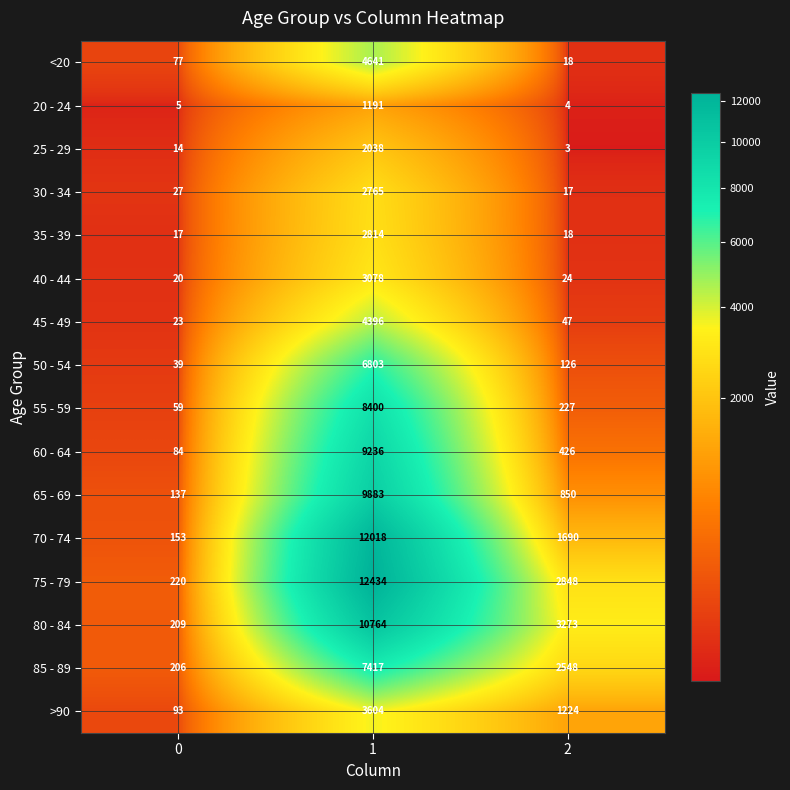

What is the spread (max minus min) of values at 1?

11243